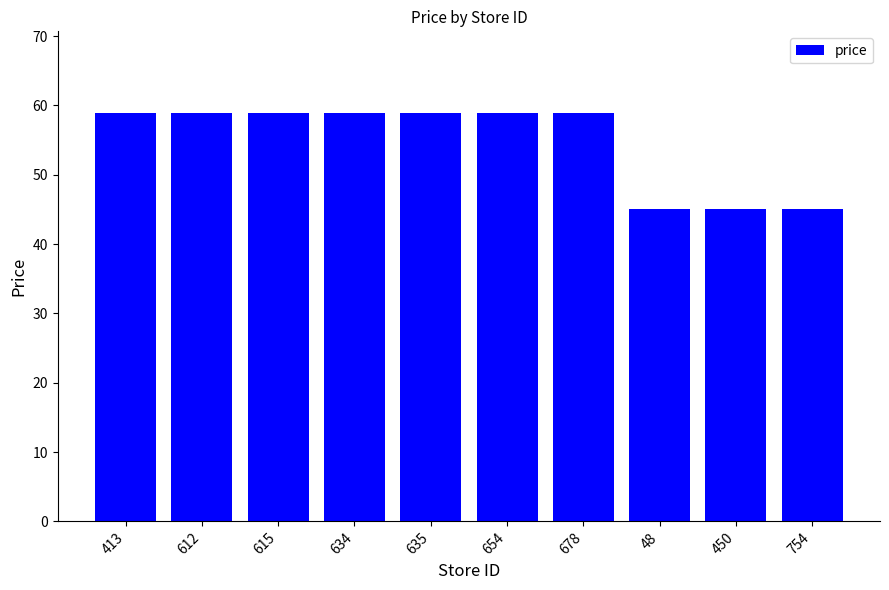

How many bars are there in total?

10